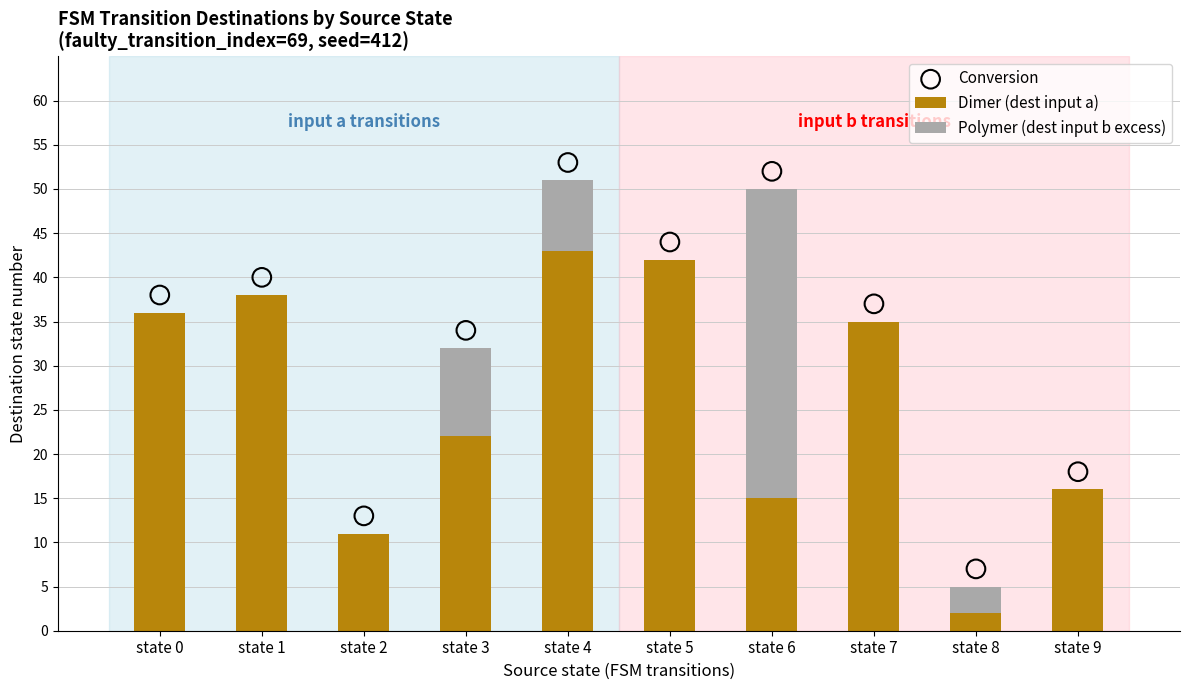

At which category is the sum across all series the highest?

state 4